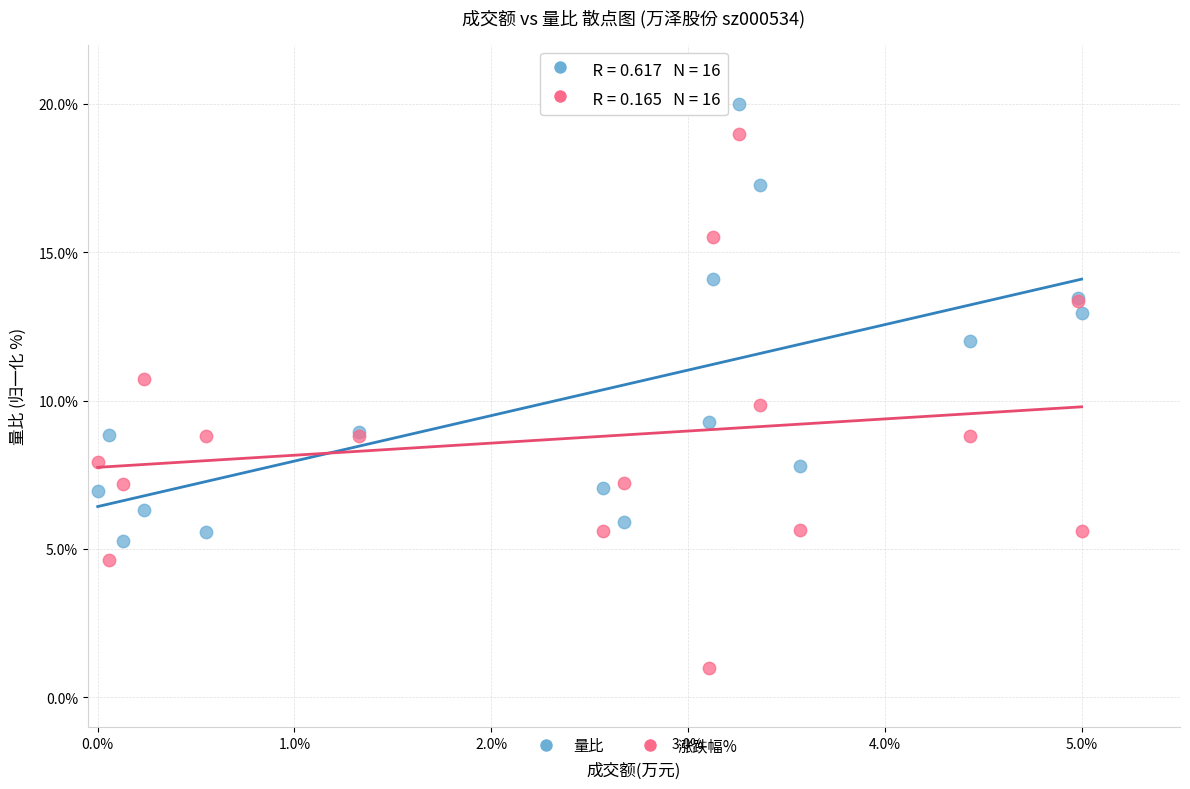

Which series reaches the minimum Y coordinate?

涨跌幅%